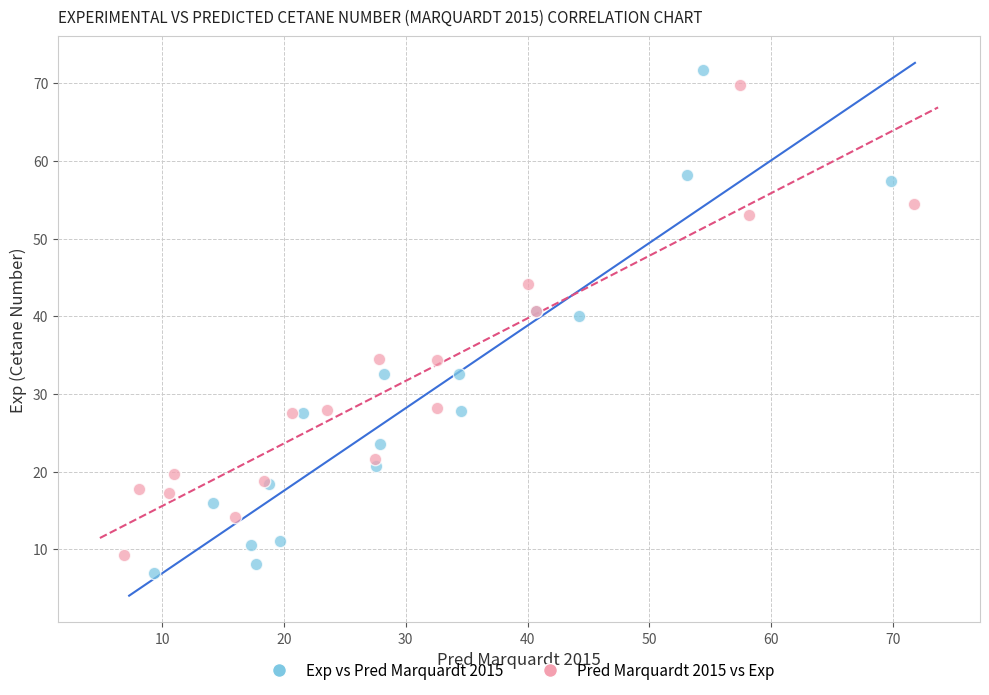

Which series has the widest spread of Y values?

Exp vs Pred Marquardt 2015